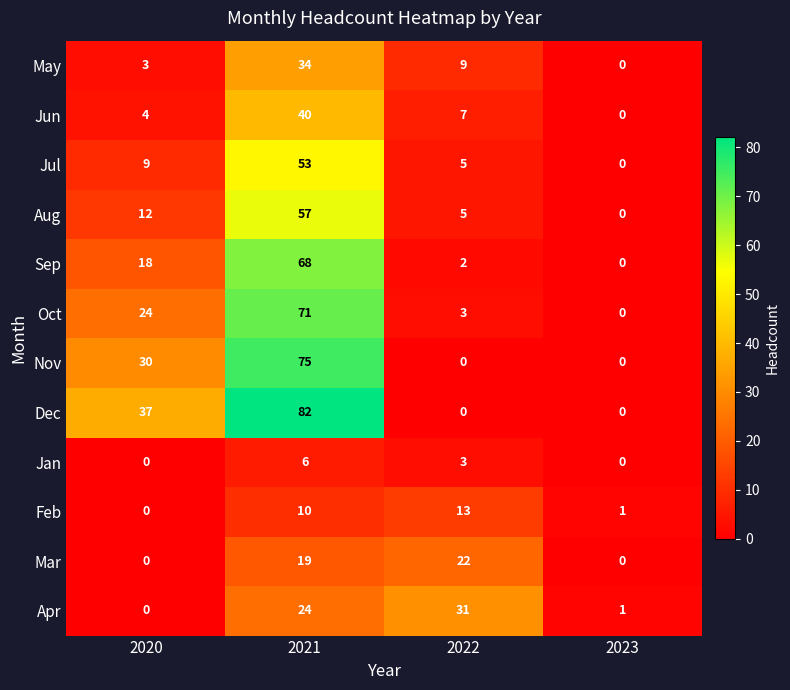

How many values in the Aug series are below 12?

2